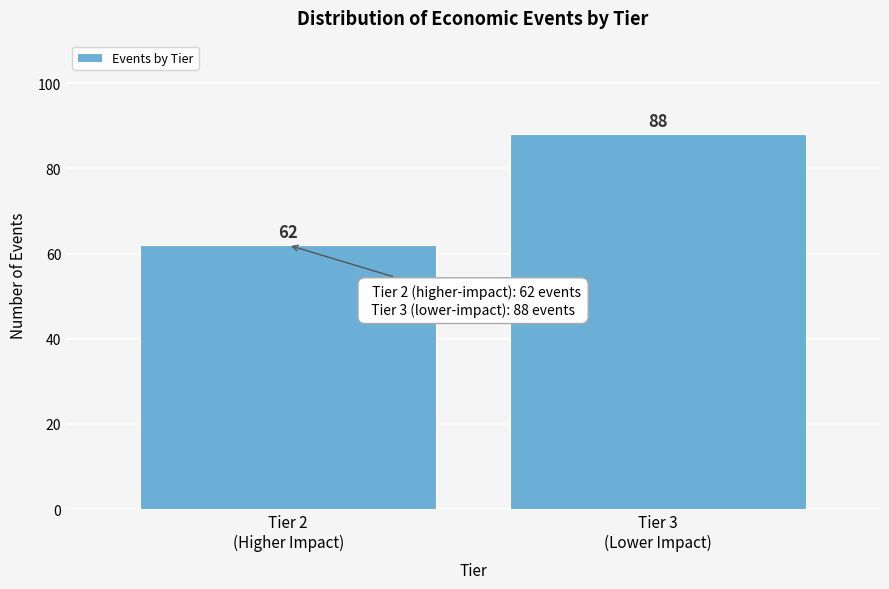

Reading left to right, what are all the values shown in this chart?

62	88